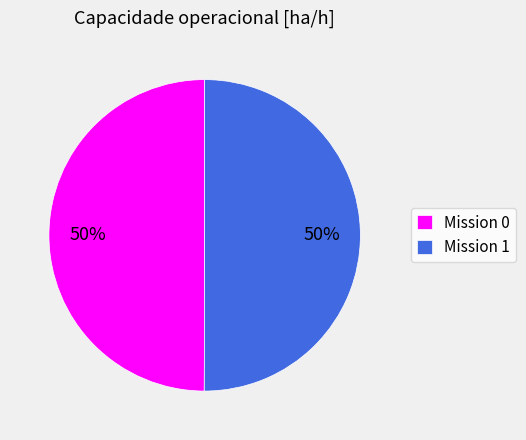

How many segments does this pie chart have?

2